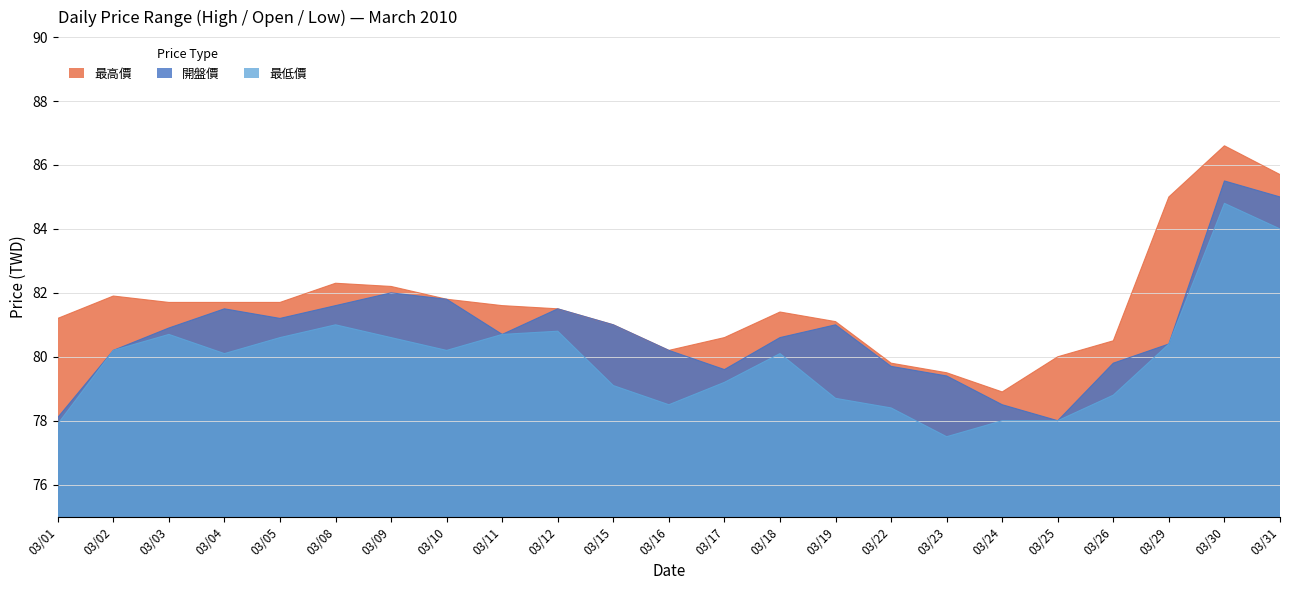

True or false: 開盤價 and 最低價 cross at least once.

False